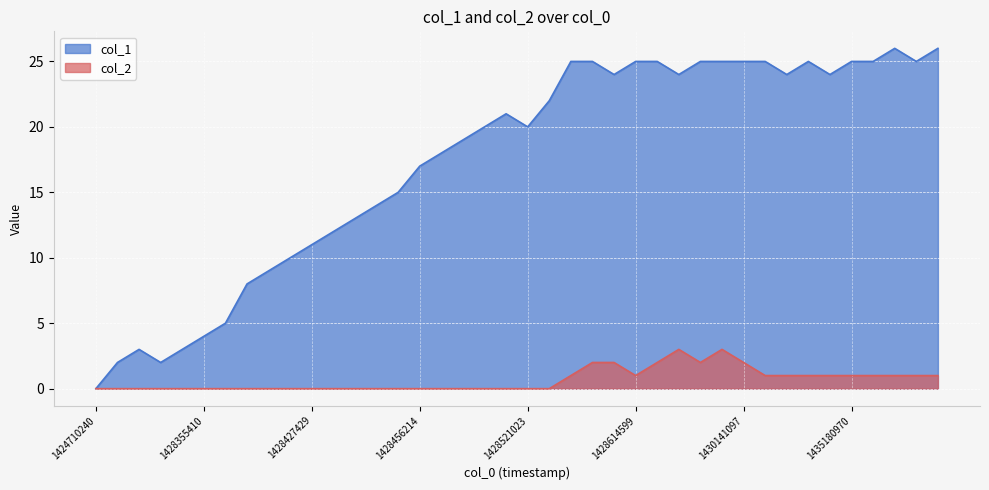

Rank the categories by col_2 value from lowest to highest.

1424710240, 1428326592, 1428341005, 1428348218, 1428351811, 1428355410, 1428358995, 1428366227, 1428369801, 1428376998, 1428427429, 1428431028, 1428445399, 1428448989, 1428452645, 1428456214, 1428495793, 1428499396, 1428506607, 1428510220, 1428521023, 1428524619, 1428528209, 1428614599, 1430321048, 1431343342, 1432243325, 1432740140, 1435180970, 1436203752, 1436534596, 1436653371, 1436890952, 1428546208, 1428607412, 1429100621, 1429154637, 1430141097, 1429143858, 1430083411